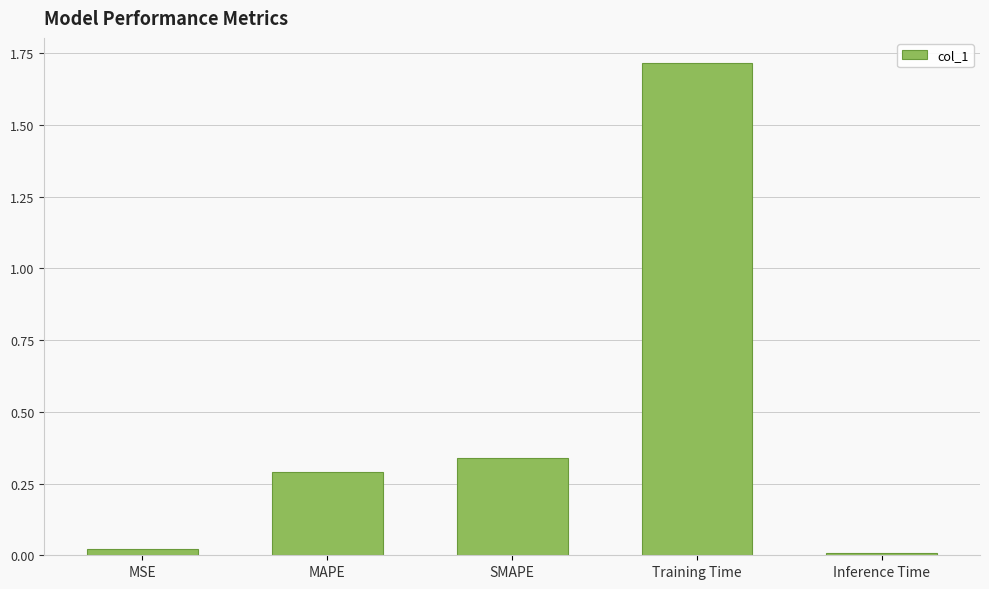

How many bars are there in total?

5